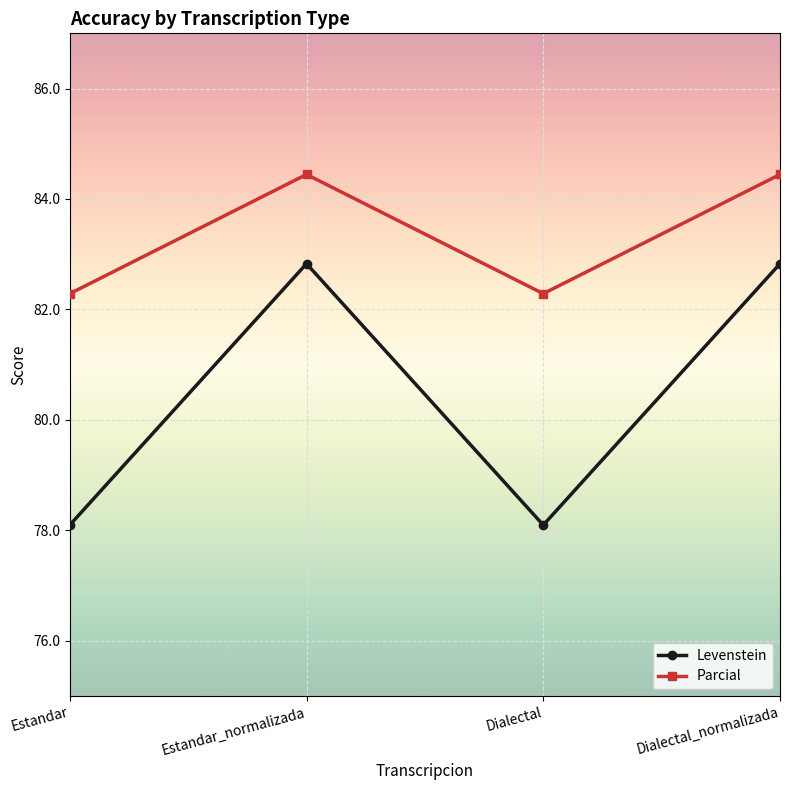

What is the value of the Parcial point at the 2nd from the left?

84.4